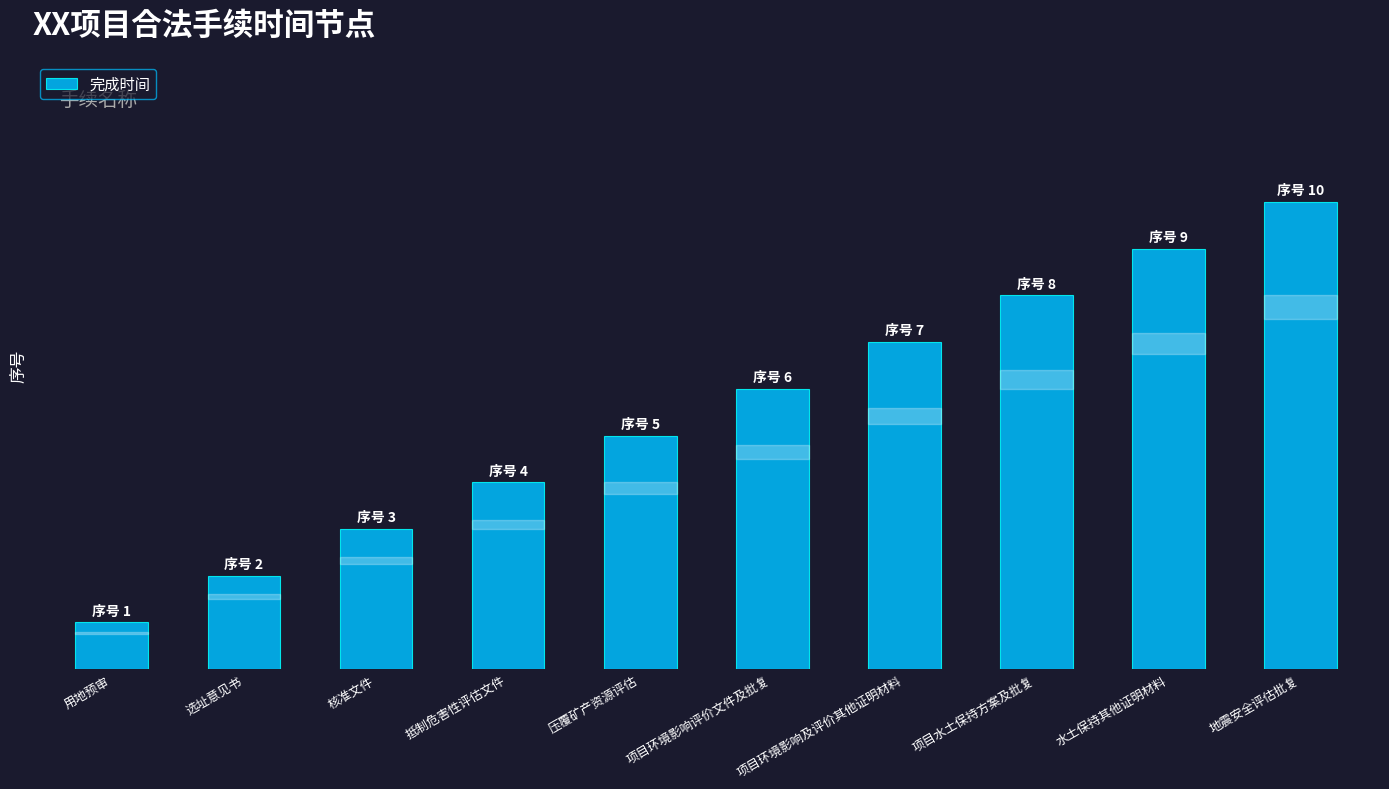

Which has a higher value, 选址意见书 or 项目环境影响评价文件及批复?

项目环境影响评价文件及批复